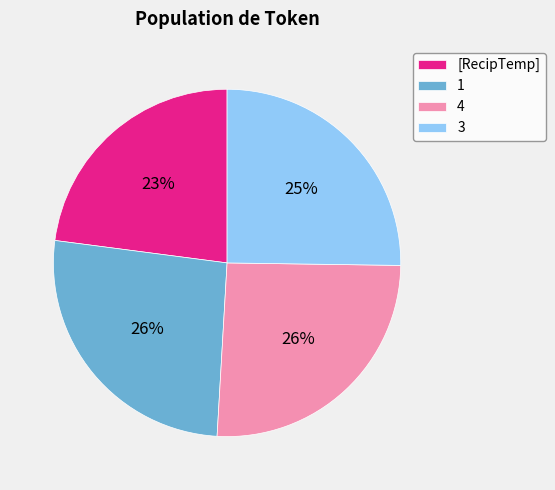

Which has a higher value, 1 or 3?

1